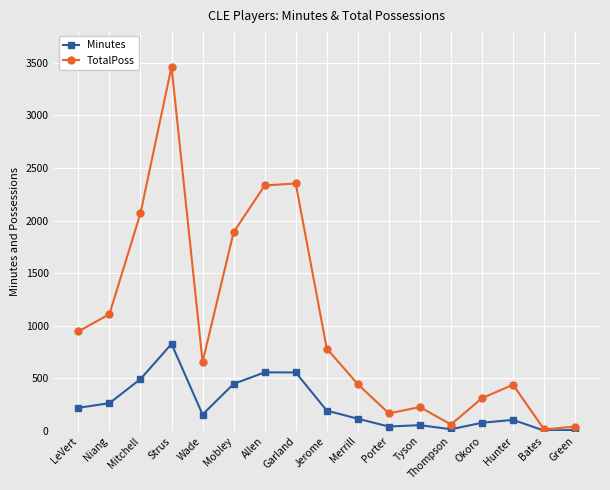

What is the difference between the second highest and second lowest values in the Minutes series?

547